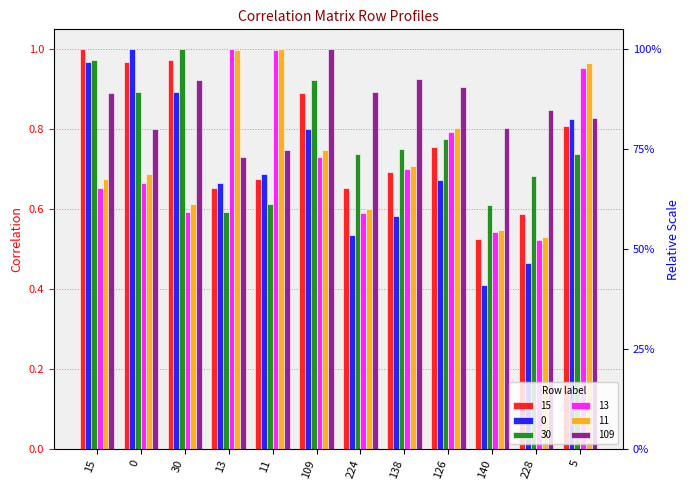

What is the sum of all 109 values?

10.3